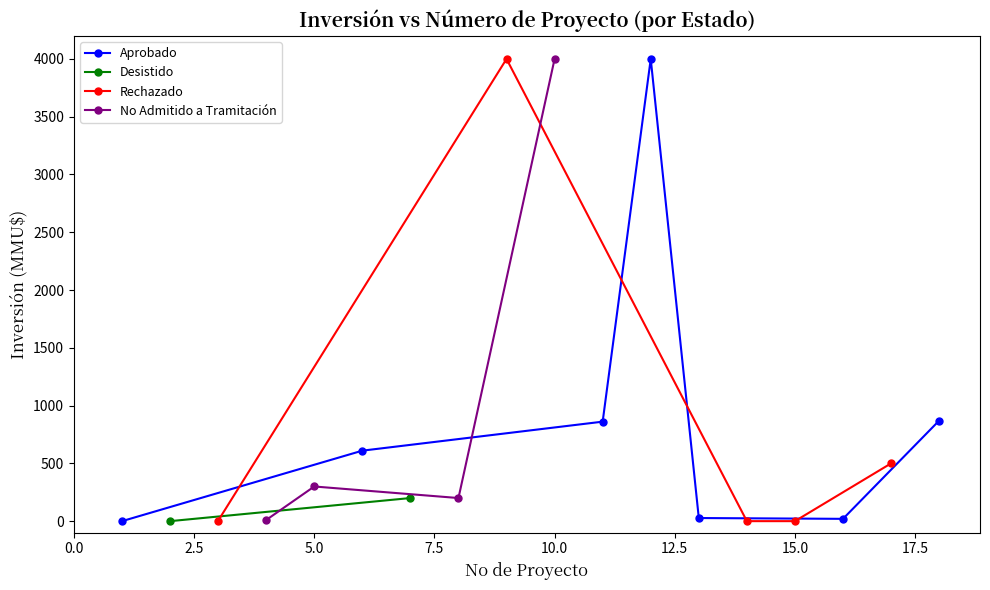

Reading left to right, extract all data points from this chart.

Inversión(MMU$): 0.0	0.0	3.2	10.0	300.0	610.0	200.0	200.0	4000.0	4000.0	861.0	4000.0	27.0	0.0	0.0	20.0	500.0	870.0
No: 1.0	2.0	3.0	4.0	5.0	6.0	7.0	8.0	9.0	10.0	11.0	12.0	13.0	14.0	15.0	16.0	17.0	18.0